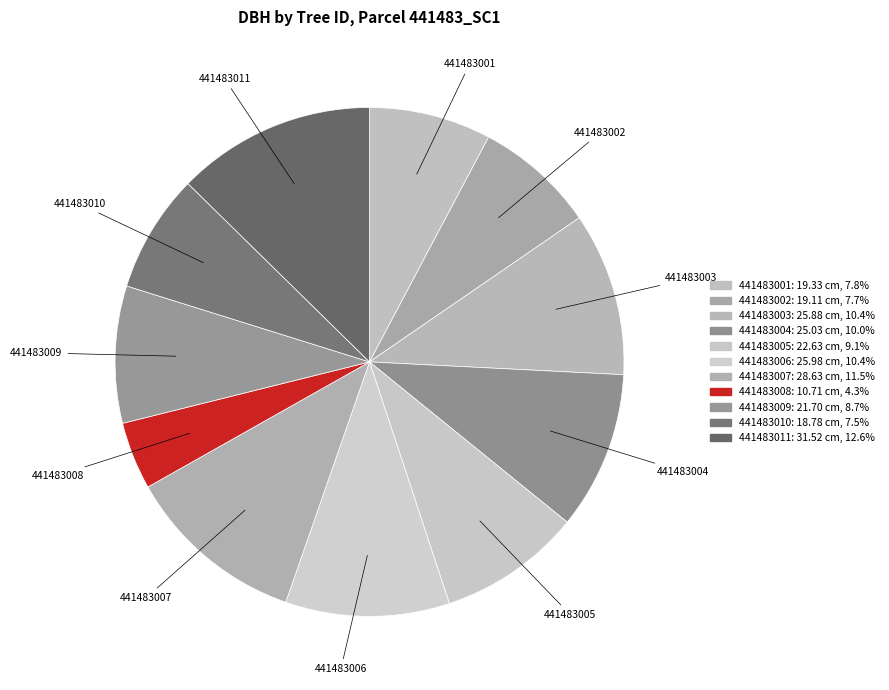

How many segments does this pie chart have?

11